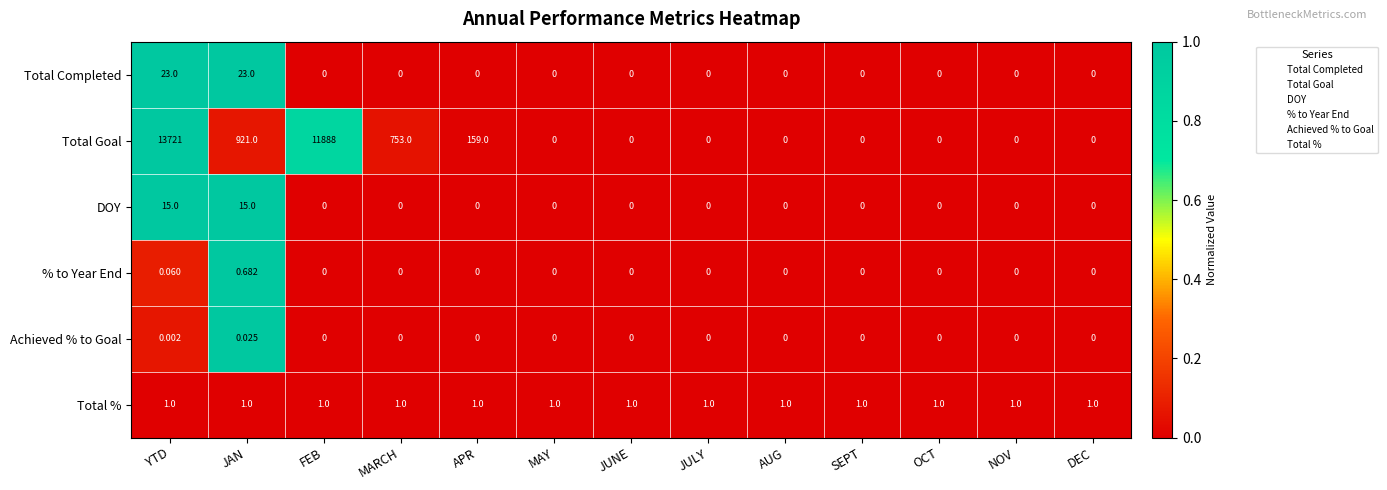

Where is Total Goal nearest to the value 6860?

FEB